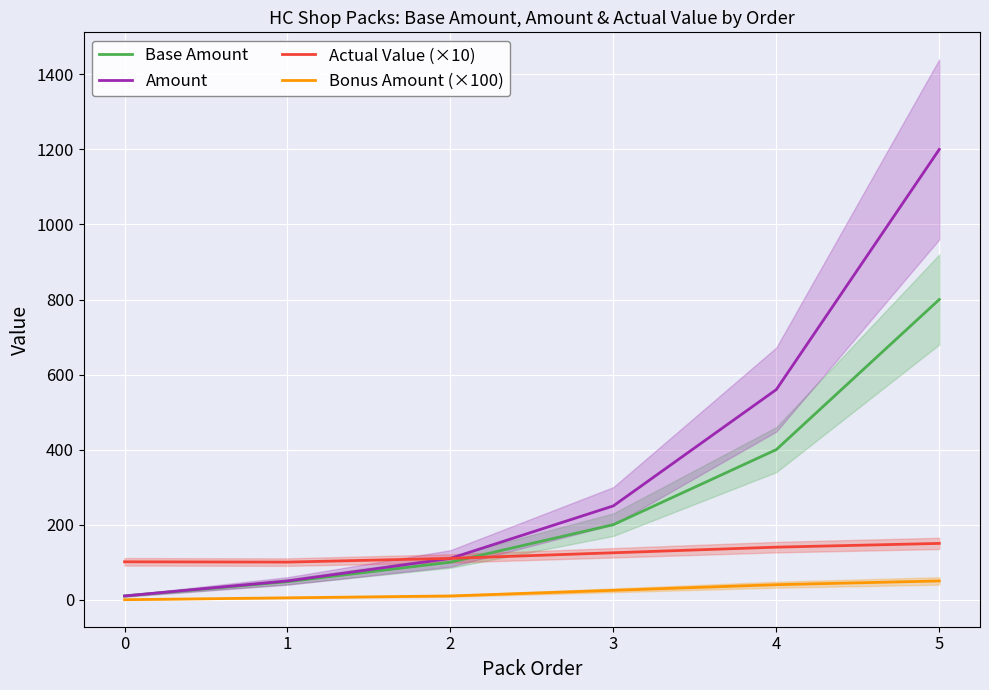

What is the value of the Bonus Amount (×100) point at the 2nd from the left?

5.0